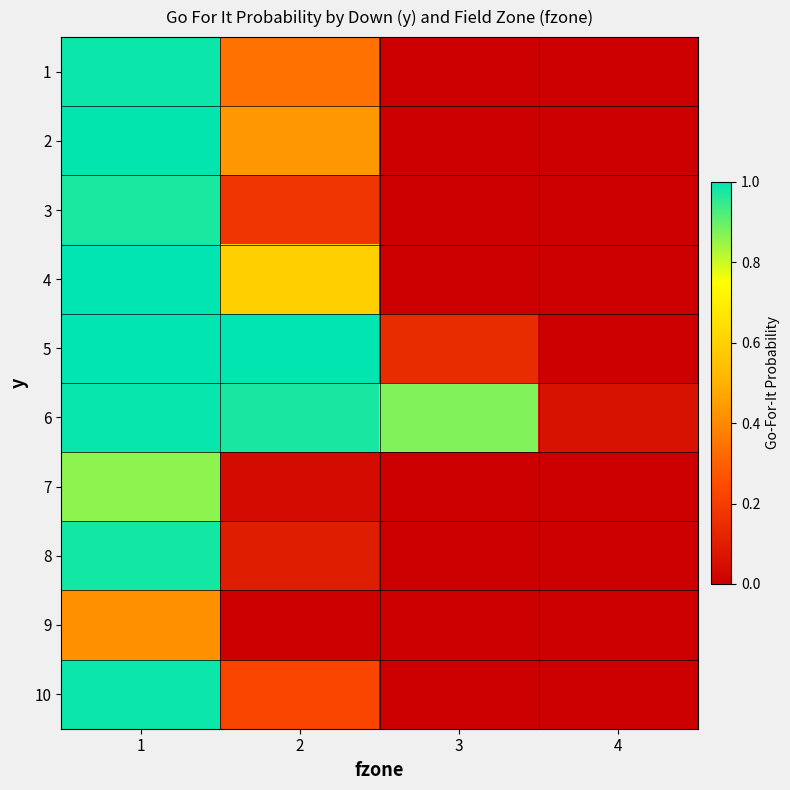

What is the difference between the highest and lowest values at 2?

1.0